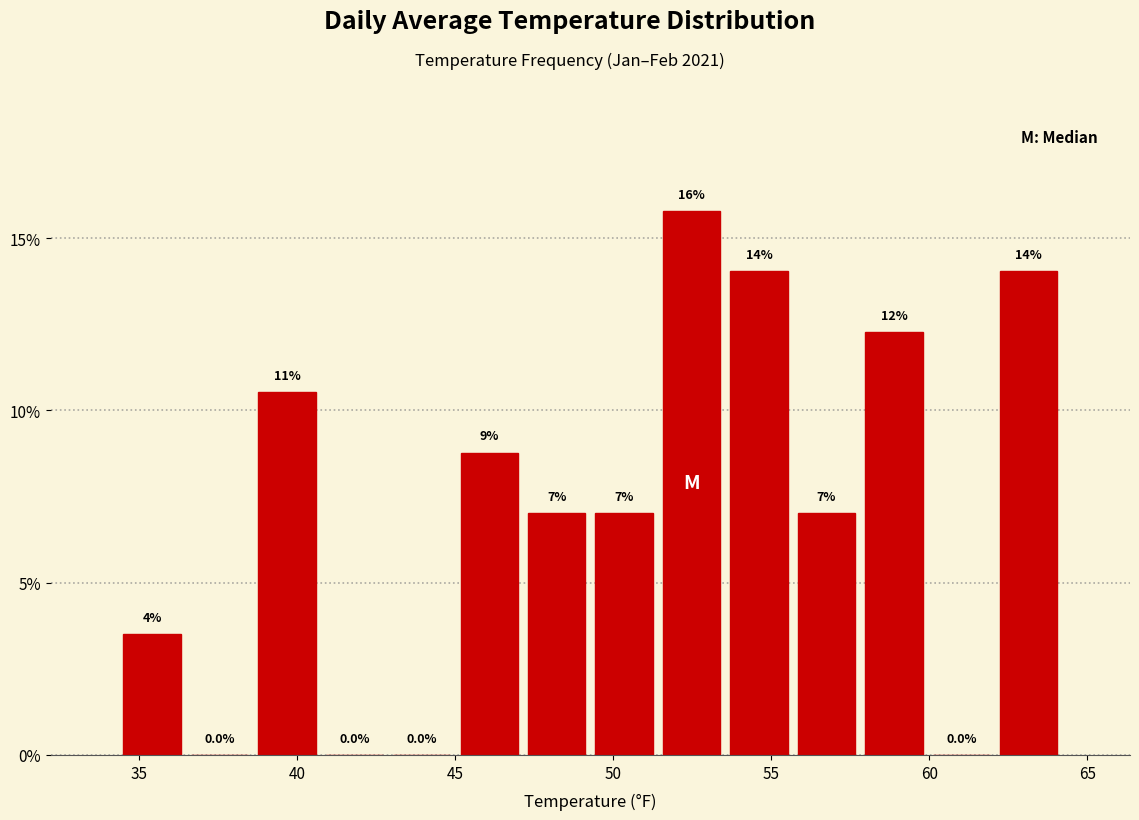

Over which range of the x-axis is the bar tallest?

51.5 to 53.5